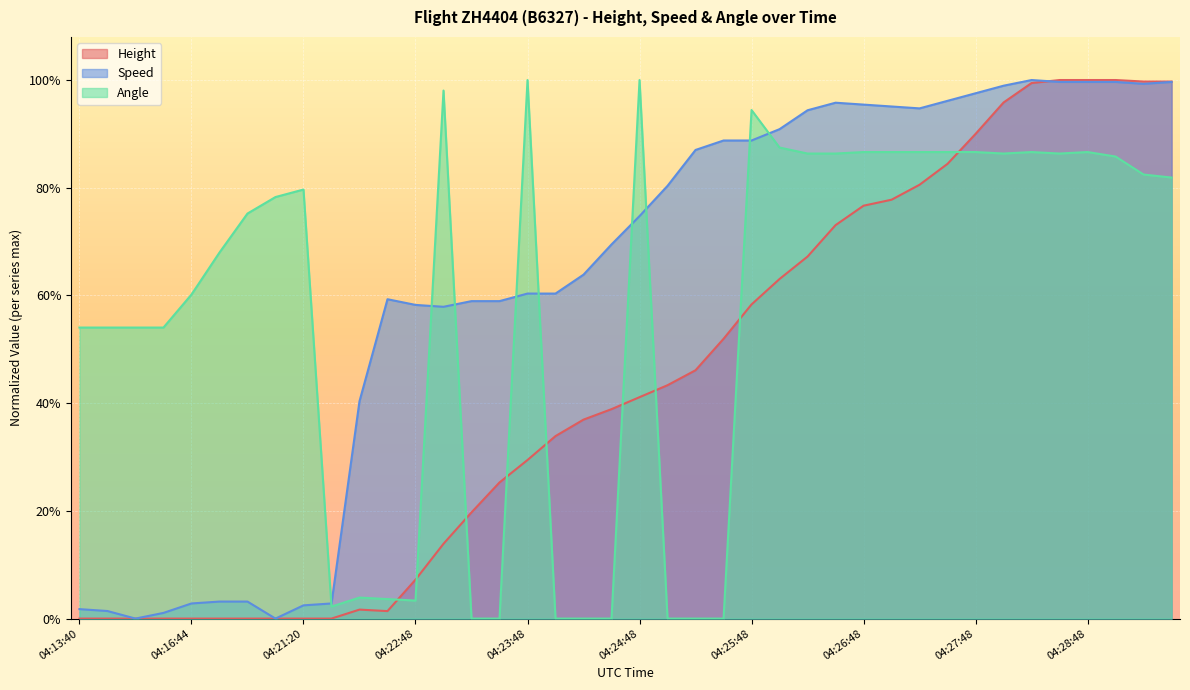

How many data points does each series have?

40